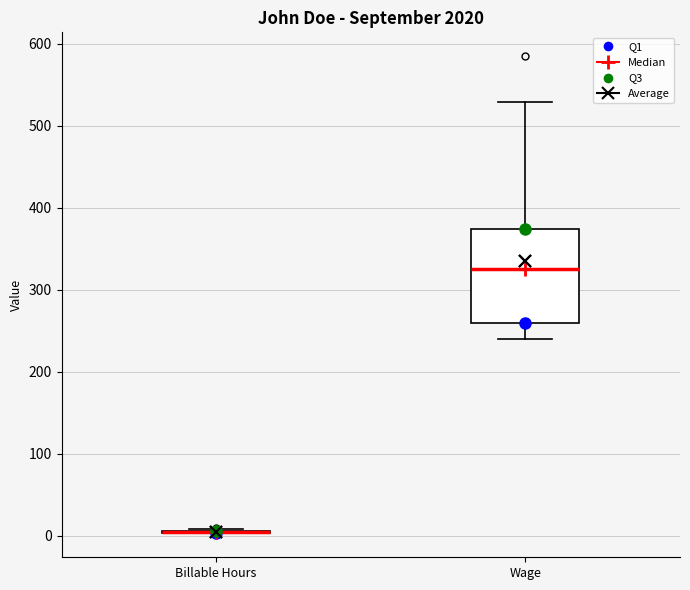

Reading left to right, transcribe this box plot: for each box, give where its median line is, the range the box spans, and where its two whiskers end, as read against the y-axis. The values are not printed on the chart, so give them approximately, as read against the axis.

Billable Hours: box collapsed to a line at 10, whiskers 0 to 10
Wage: median 330, box 260 to 370, whiskers 240 to 530